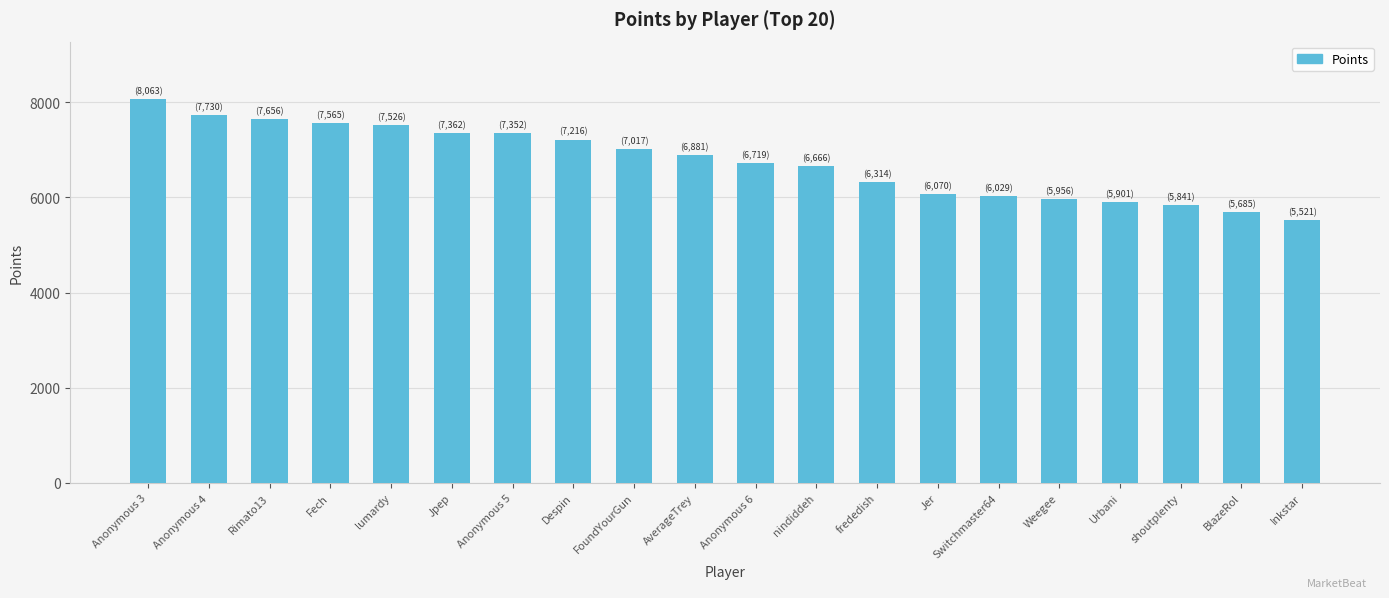

What is the change in value from Fech to FoundYourGun?

-548